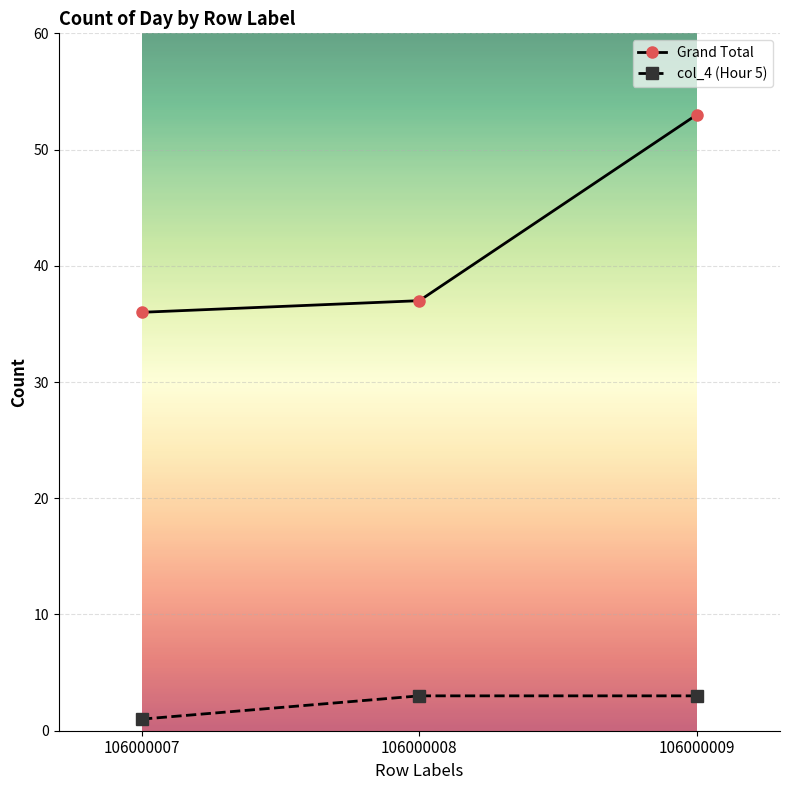

Which series has the widest spread of values?

Grand Total